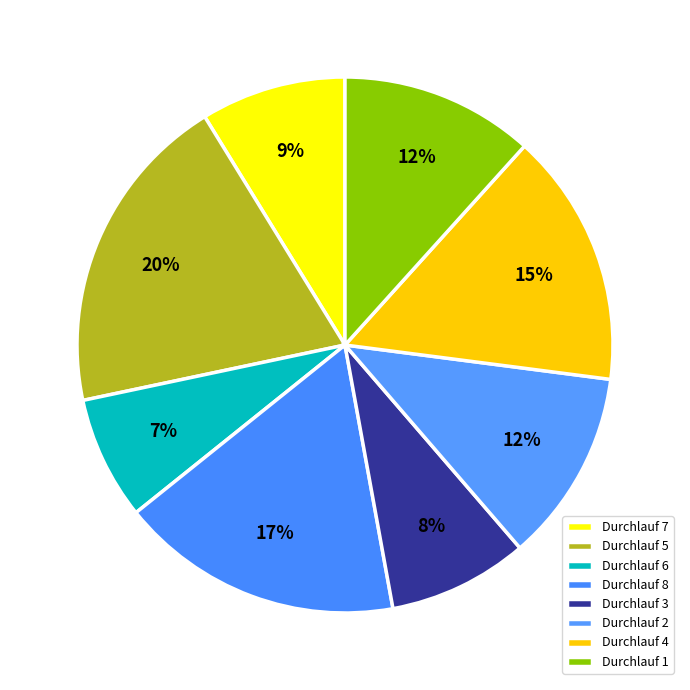

What is the change in value from Durchlauf 5 to Durchlauf 6?

-2217